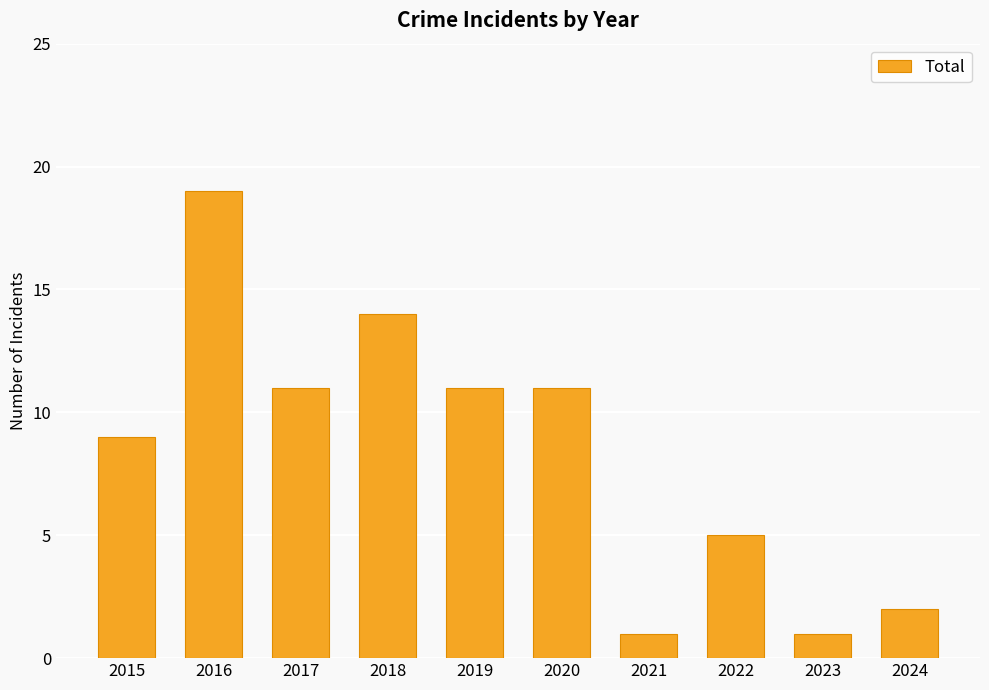

The value at 2017 is 11. True or false?

True